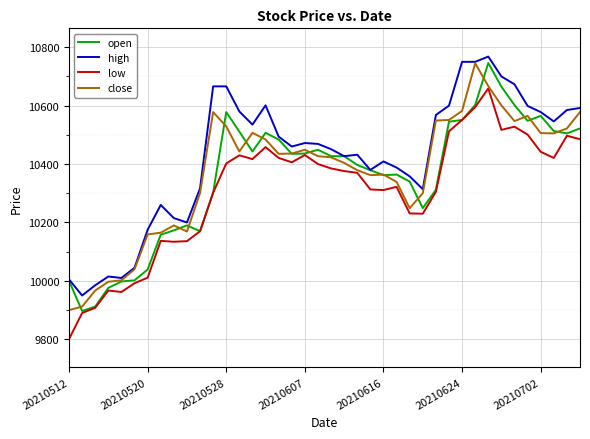

Which series has the largest total across all categories?

high